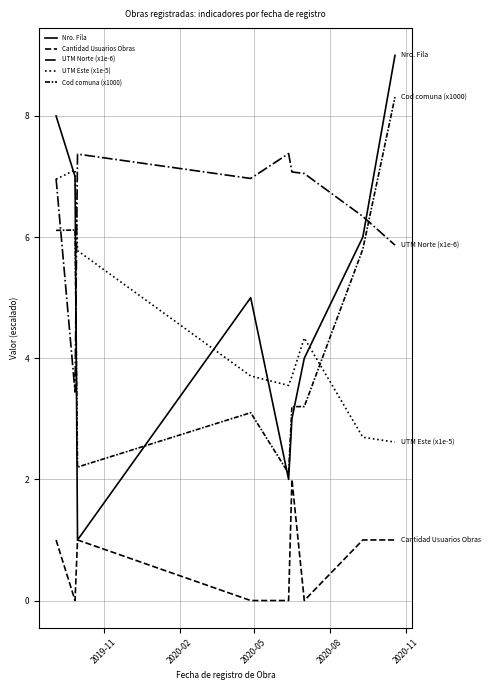

How many lines are shown in the chart?

5